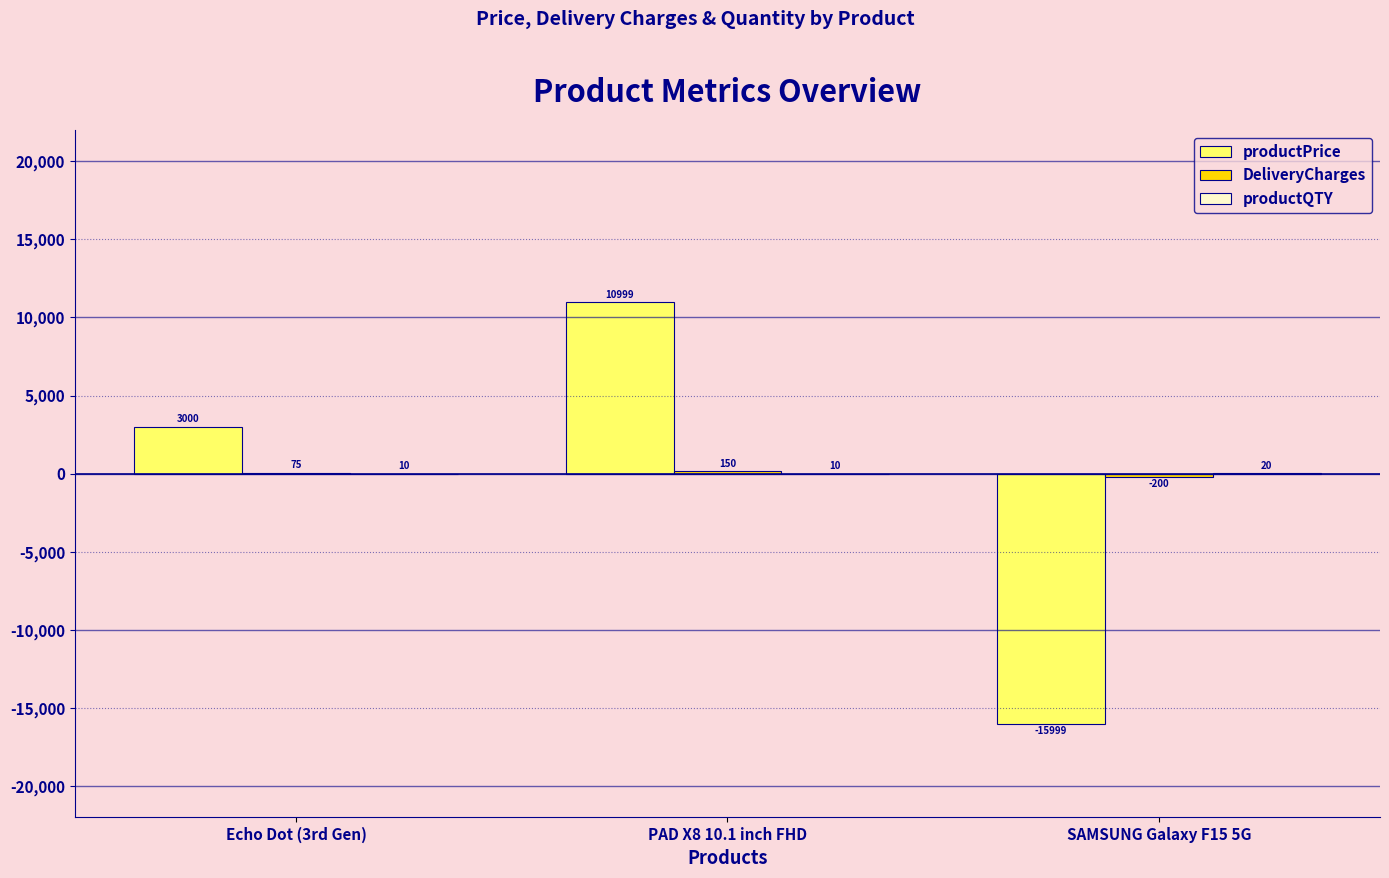

Between Echo Dot (3rd Gen) and PAD X8 10.1 inch FHD, which series saw the biggest shift?

productPrice